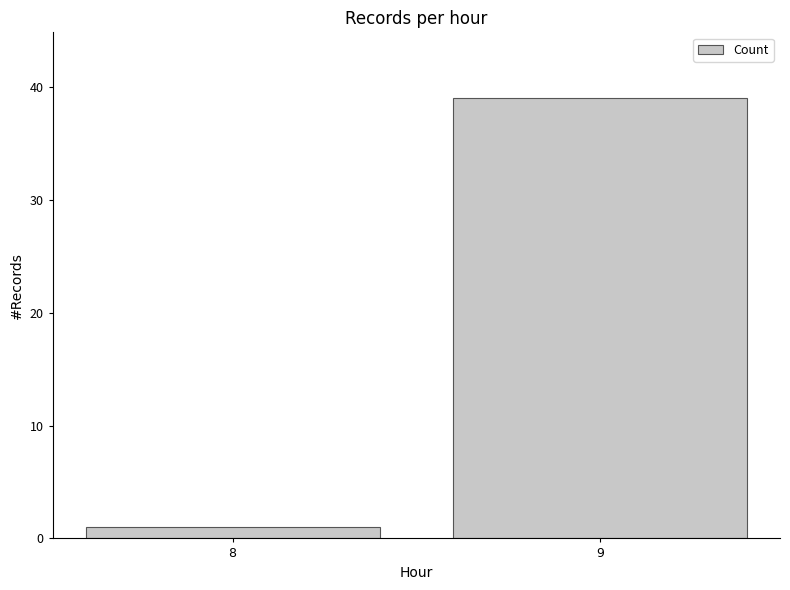

What is the minimum value shown in the chart?

1